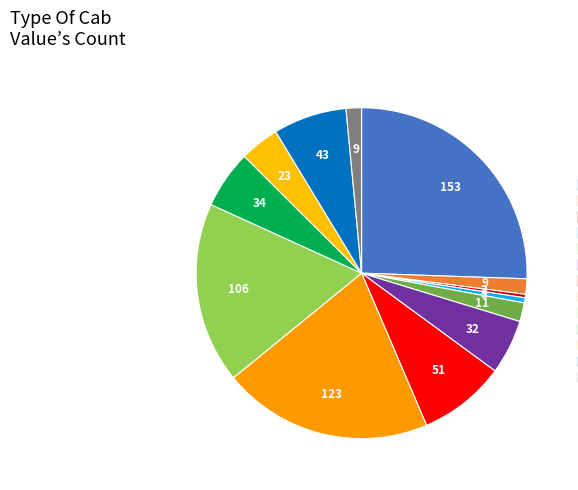

Count the number of slices in the pie.

13